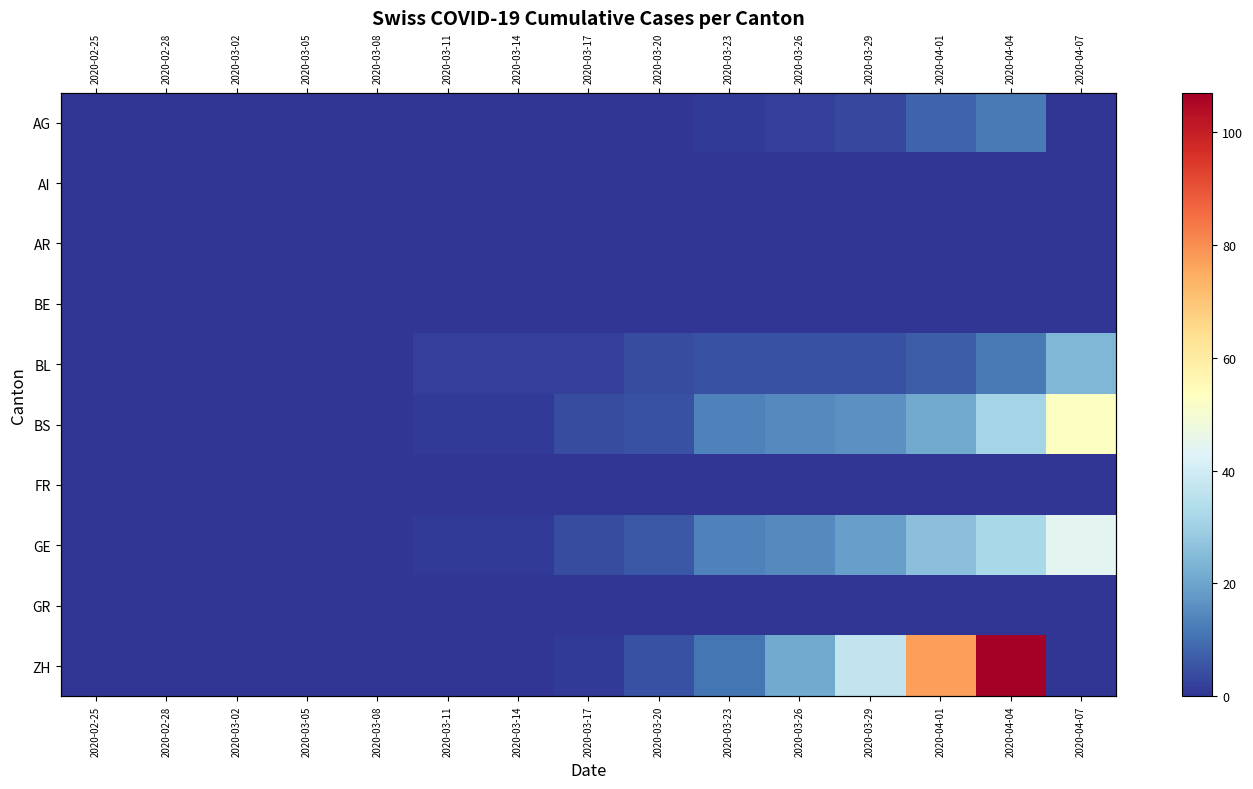

At which category is the sum across all series the highest?

2020-04-04